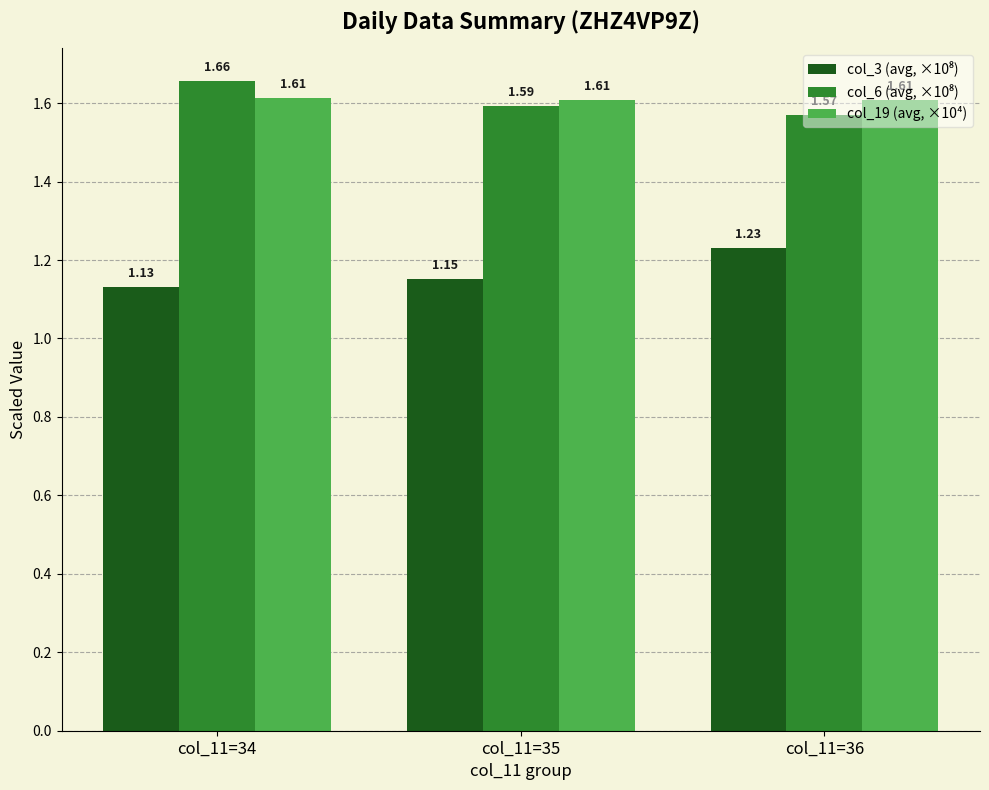

At which category is the sum across all series the highest?

col_11=36